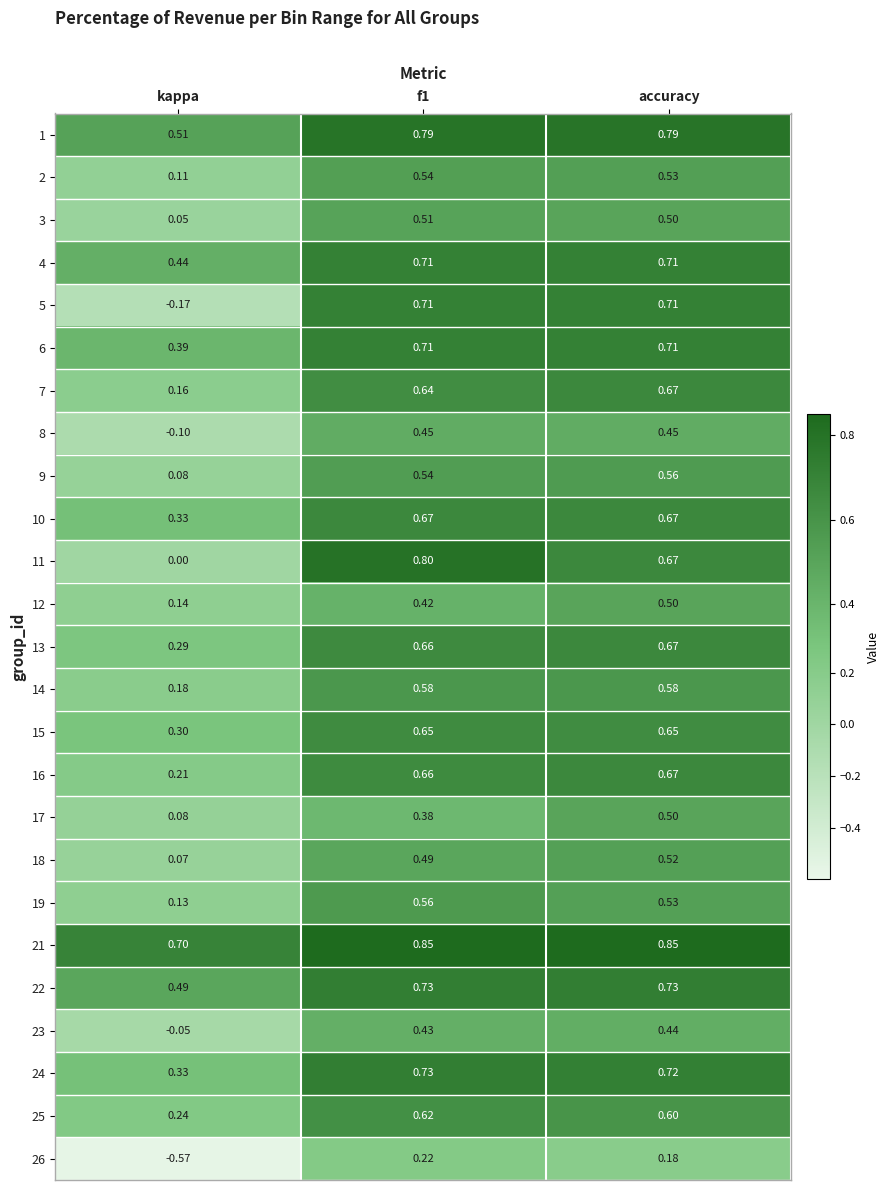

At which label does 12 reach its peak?

accuracy